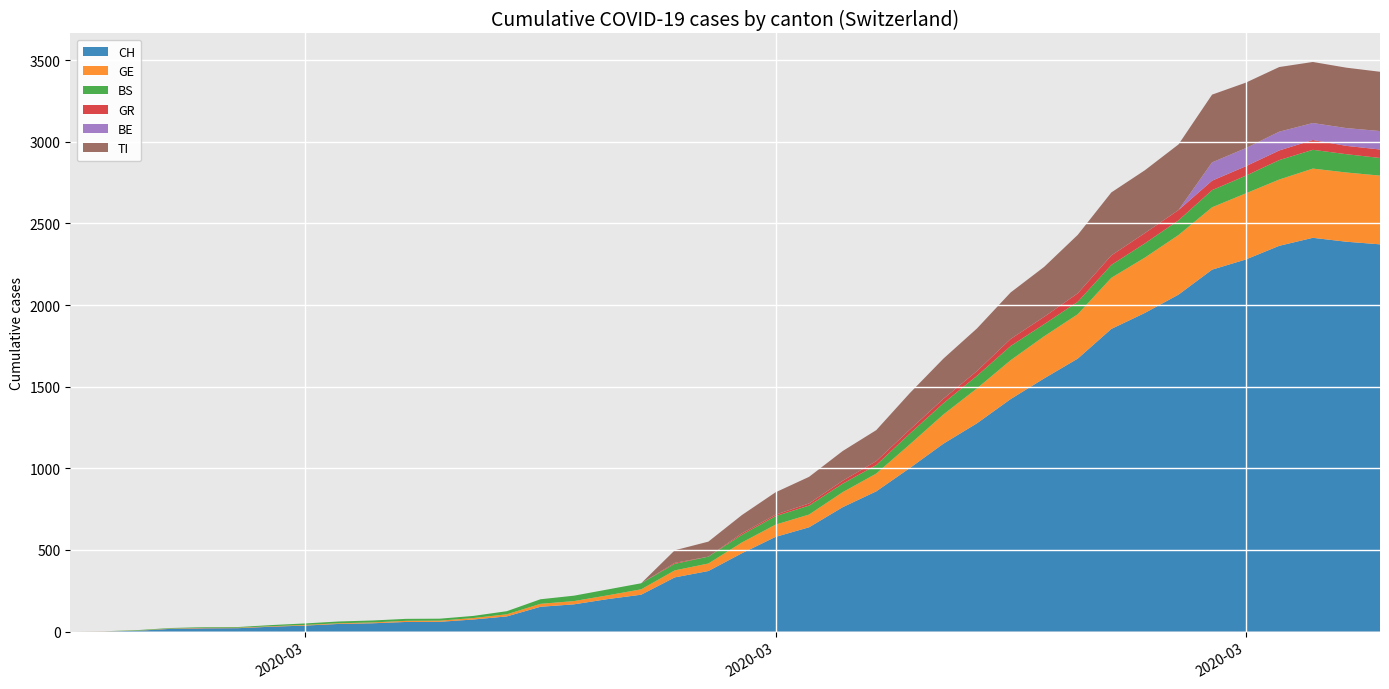

Reading left to right, what are all the values shown in this chart?

CH: 0	1	5	17	20	21	30	37	47	51	59	60	74	93	152	167	199	226	332	371	480	580	639	762	859	1002	1151	1276	1424	1551	1672	1854	1952	2064	2217	2279	2363	2412	2388	2372
GE: 0	1	1	2	3	3	3	4	4	5	7	7	9	13	18	20	23	33	43	46	66	75	78	92	109	145	179	214	238	258	272	313	339	365	382	405	406	424	424	421
BS: 0	0	3	3	4	4	7	9	11	12	12	12	13	19	28	33	36	37	40	42	47	52	55	52	52	66	69	77	87	74	76	79	87	90	105	108	119	115	112	108
GR: 0	0	0	0	0	0	0	0	0	0	0	0	0	0	0	0	0	0	6	0	9	9	13	18	24	24	27	29	43	45	52	58	63	63	58	58	59	60	51	52
BE: 0	0	0	0	0	0	0	0	0	0	0	0	0	0	0	0	0	0	0	0	0	0	0	0	0	0	0	0	0	0	0	0	0	0	112	111	115	104	109	113
TI: 0	0	0	0	0	0	0	0	0	0	0	0	0	0	0	0	0	0	77	92	112	137	163	182	190	224	246	261	285	306	358	386	385	402	415	401	396	374	370	363